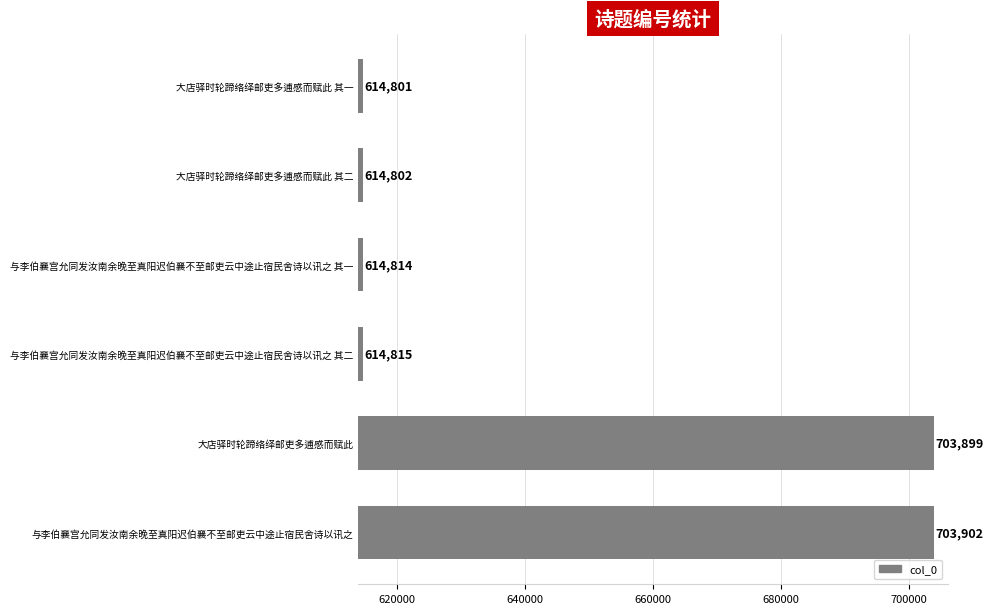

List the labels in order of value, largest first.

与李伯襄宫允同发汝南余晚至真阳迟伯襄不至邮吏云中途止宿民舍诗以讯之, 大店驿时轮蹄络绎邮吏多逋感而赋此, 与李伯襄宫允同发汝南余晚至真阳迟伯襄不至邮吏云中途止宿民舍诗以讯之 其二, 与李伯襄宫允同发汝南余晚至真阳迟伯襄不至邮吏云中途止宿民舍诗以讯之 其一, 大店驿时轮蹄络绎邮吏多逋感而赋此 其二, 大店驿时轮蹄络绎邮吏多逋感而赋此 其一